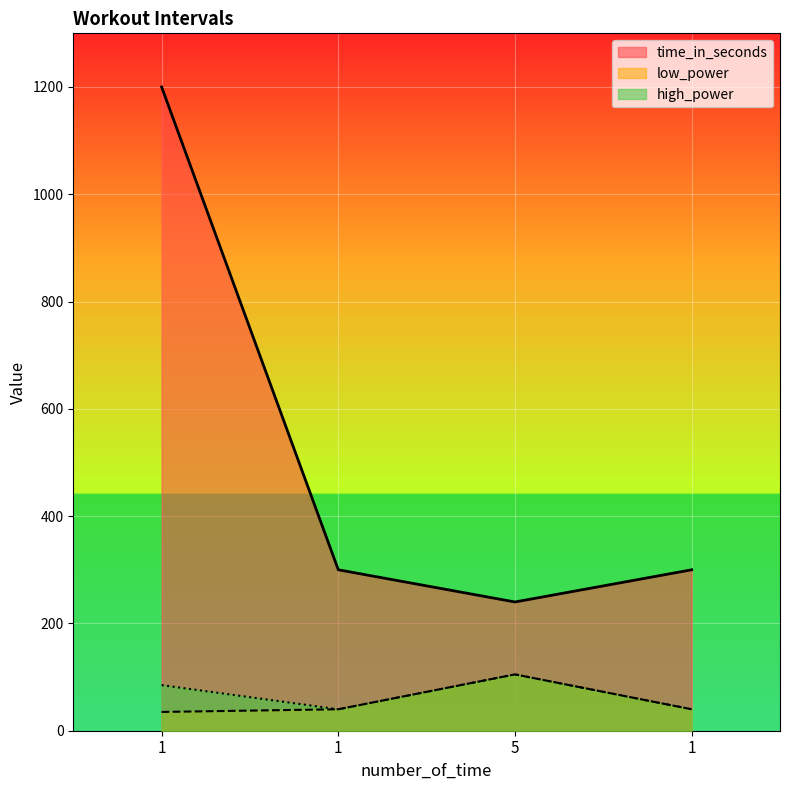

What is the label of the 1st point from the left?

1